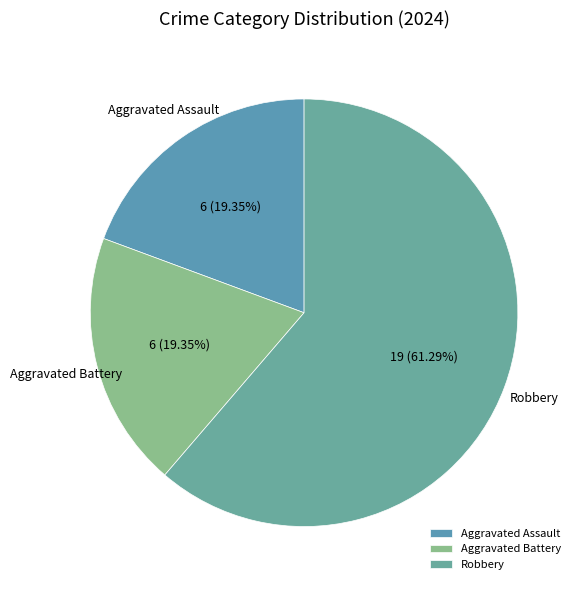

What is the largest slice in the pie chart?

Robbery